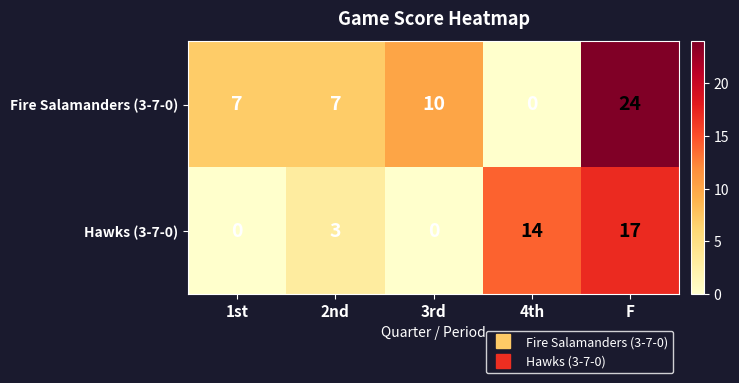

True or false: Hawks (3-7-0) has a value of 8 at F.

False